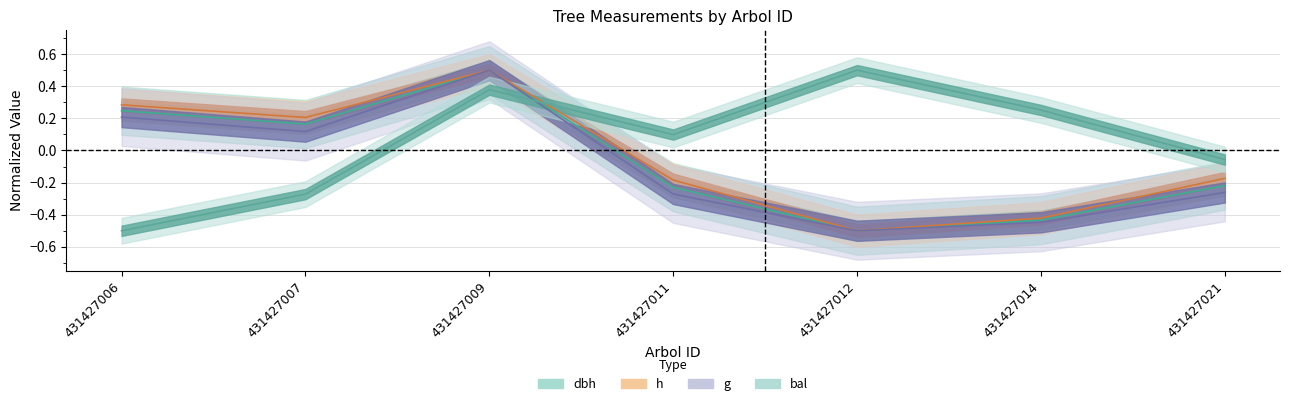

Which has a higher value, 431427021 or 431427014?

431427021